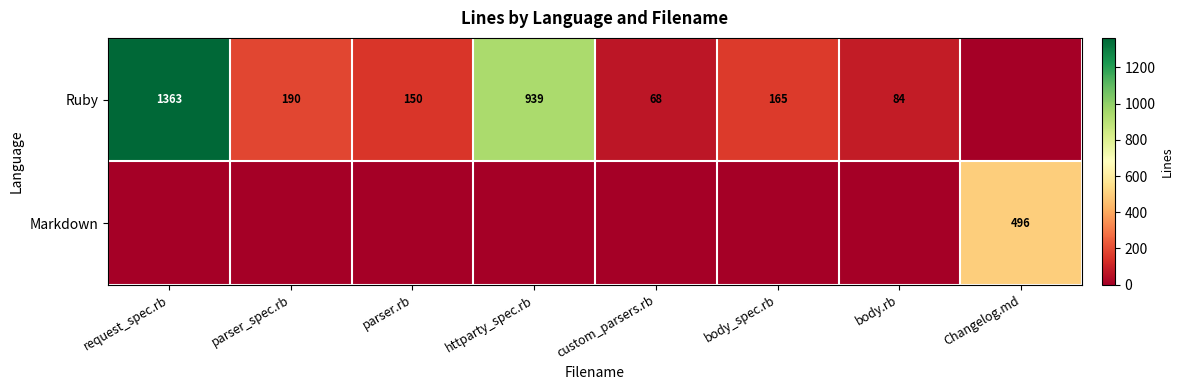

The Ruby series shows 23 at body.rb. True or false?

False